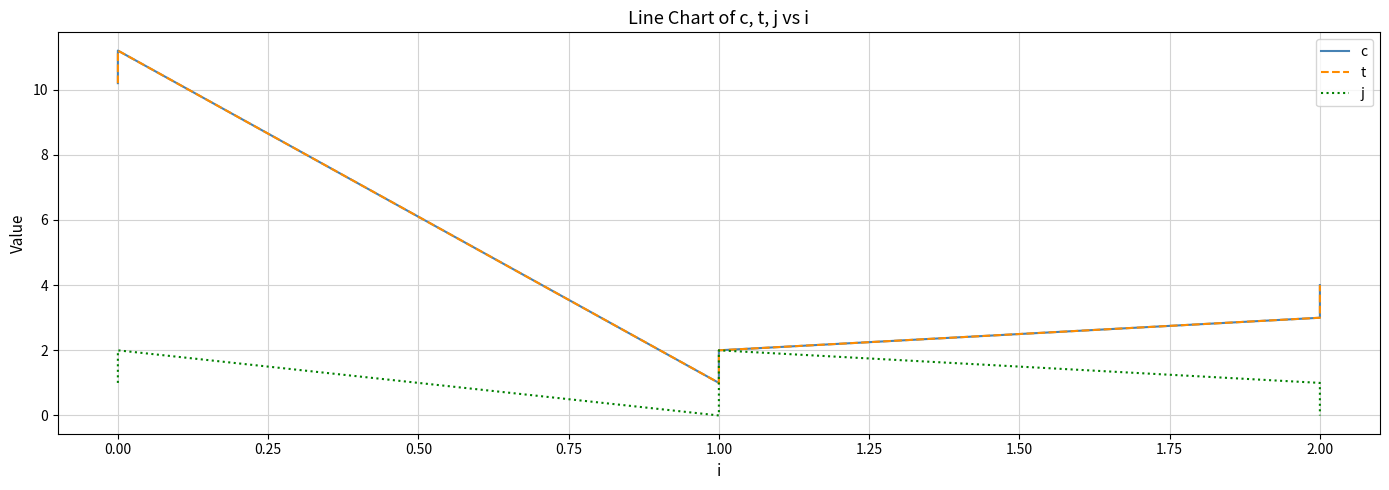

True or false: j has more than 1 points higher than both neighbors.

True